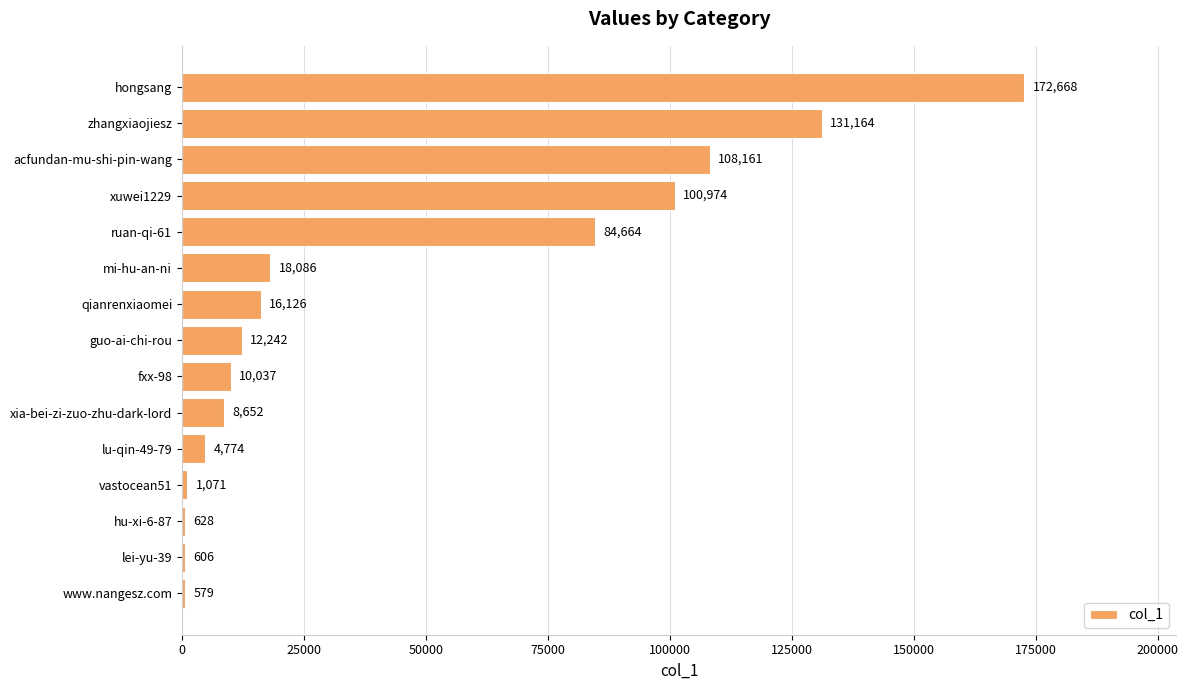

What is the maximum value shown in the chart?

172668